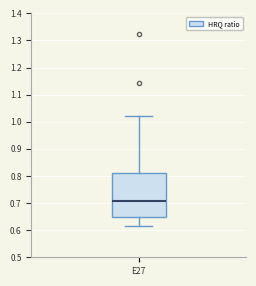

Read this box plot against the y-axis: the position of the median line, the range covered by the box, and the ends of both whiskers. The values are not printed on the chart, so give them approximately, as read against the axis.

median 0.71, box 0.65 to 0.81, whiskers 0.62 to 1.02